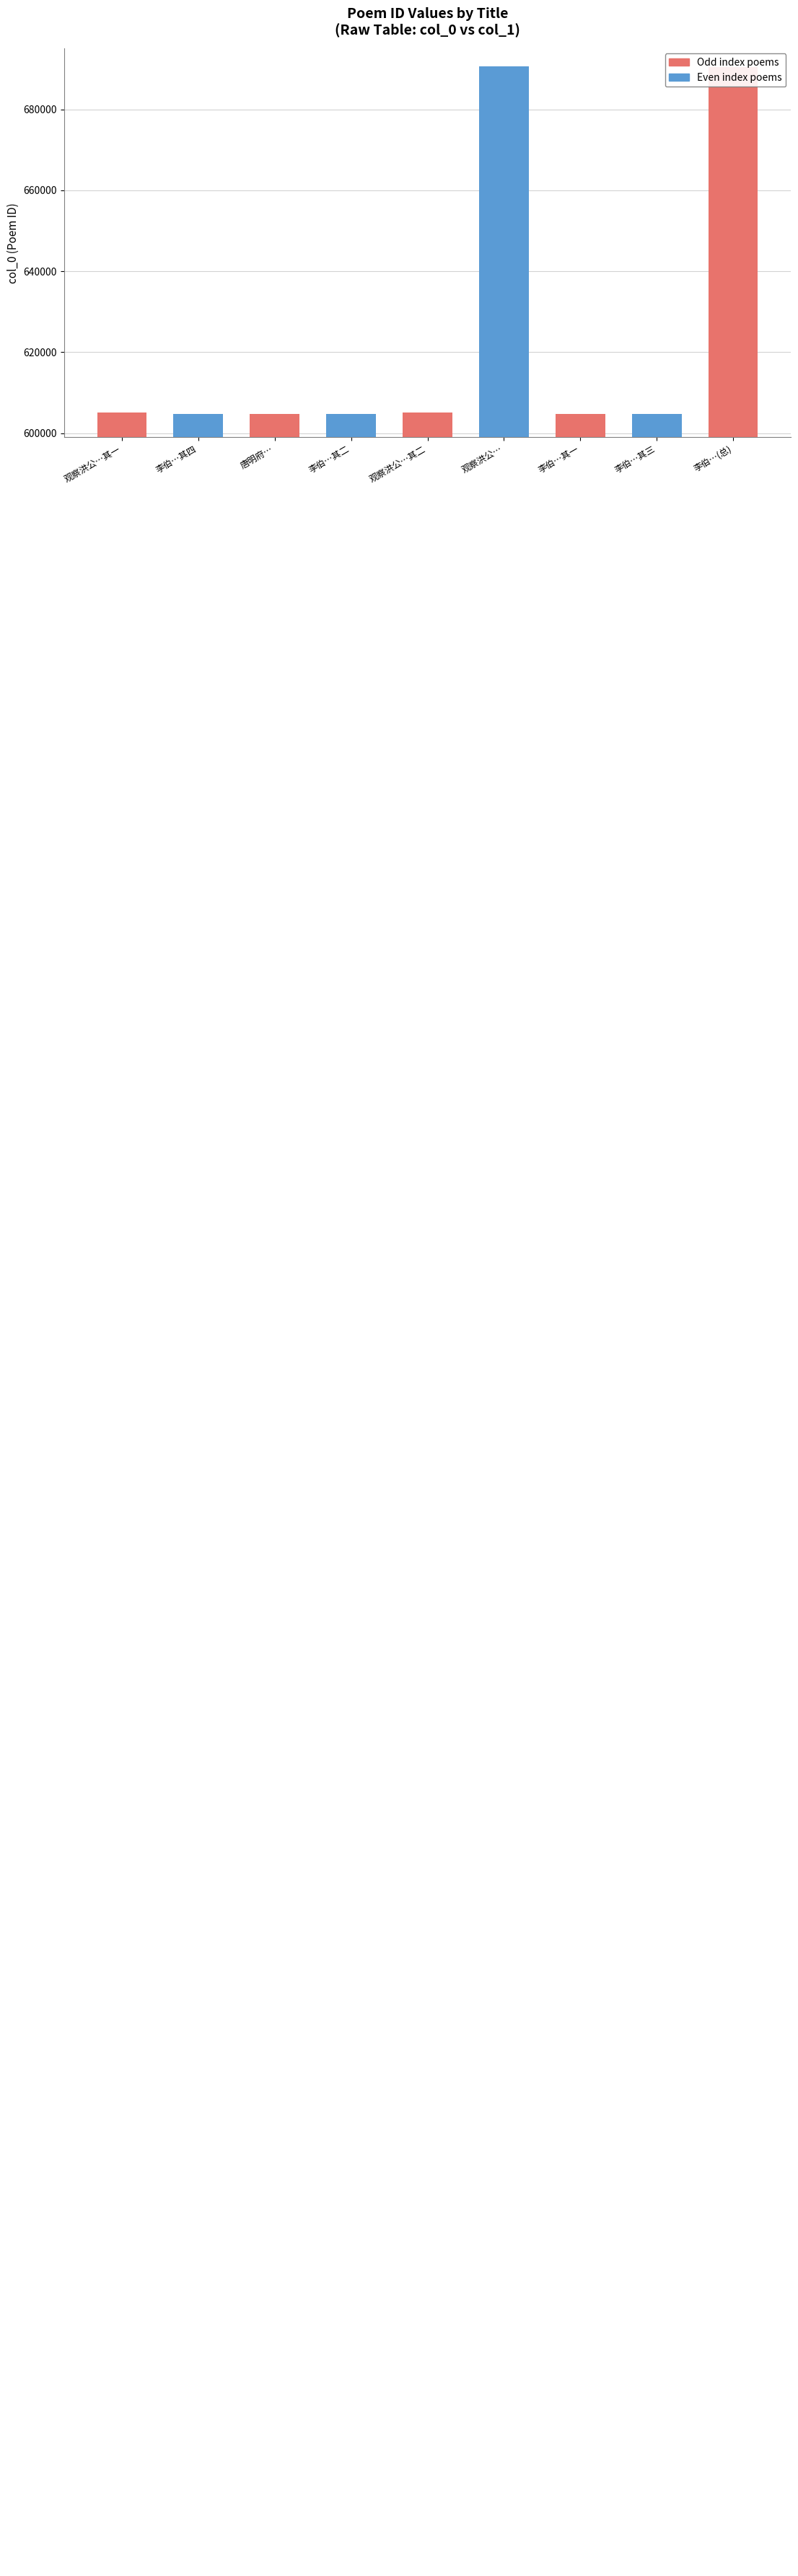

Count the number of categories in the chart.

9